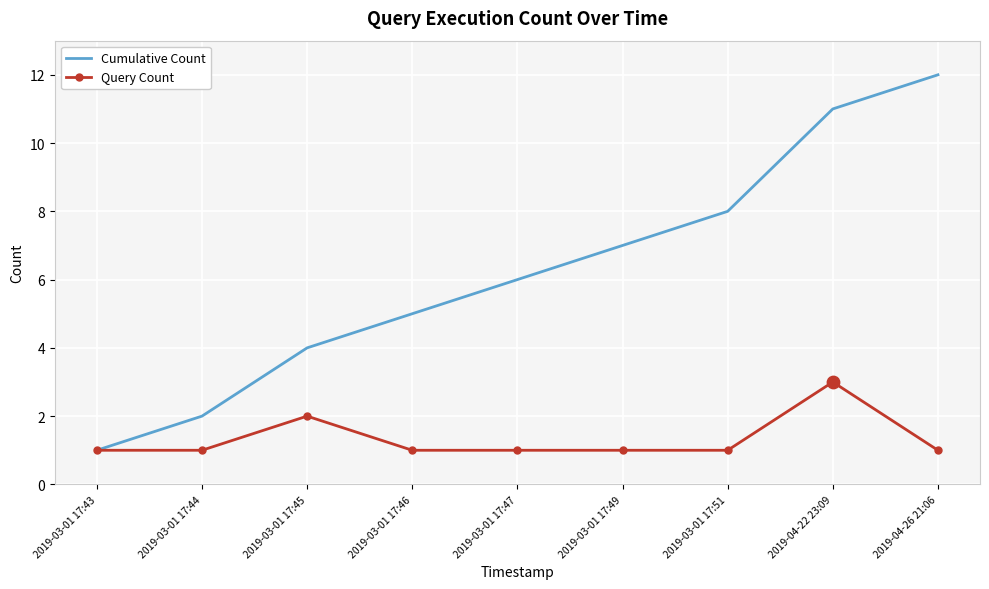

Is the value of Cumulative Count at 2019-03-01 17:49 greater than the value of Query Count at 2019-03-01 17:51?

Yes